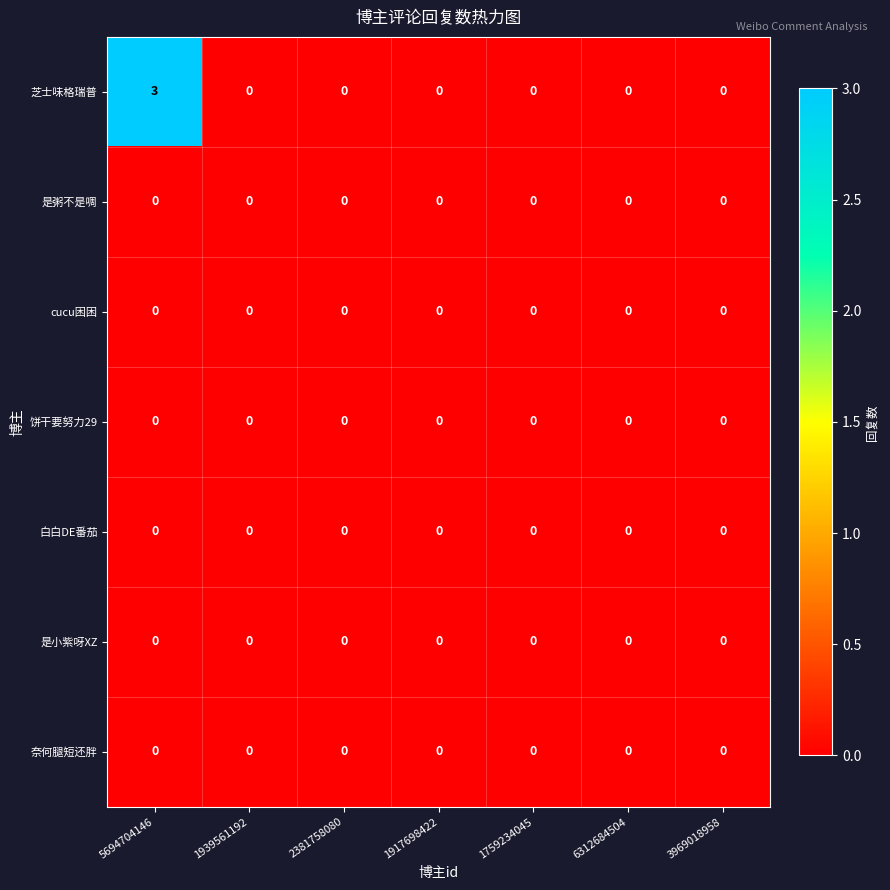

What is the difference between the highest and lowest values at 5694704146?

3